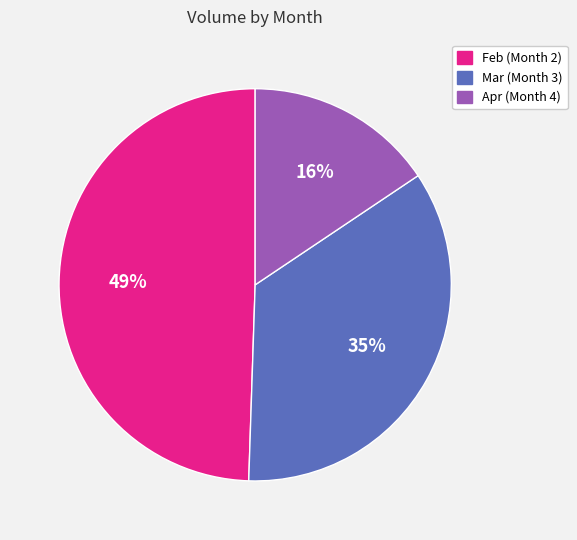

Is there a majority slice in this chart?

No